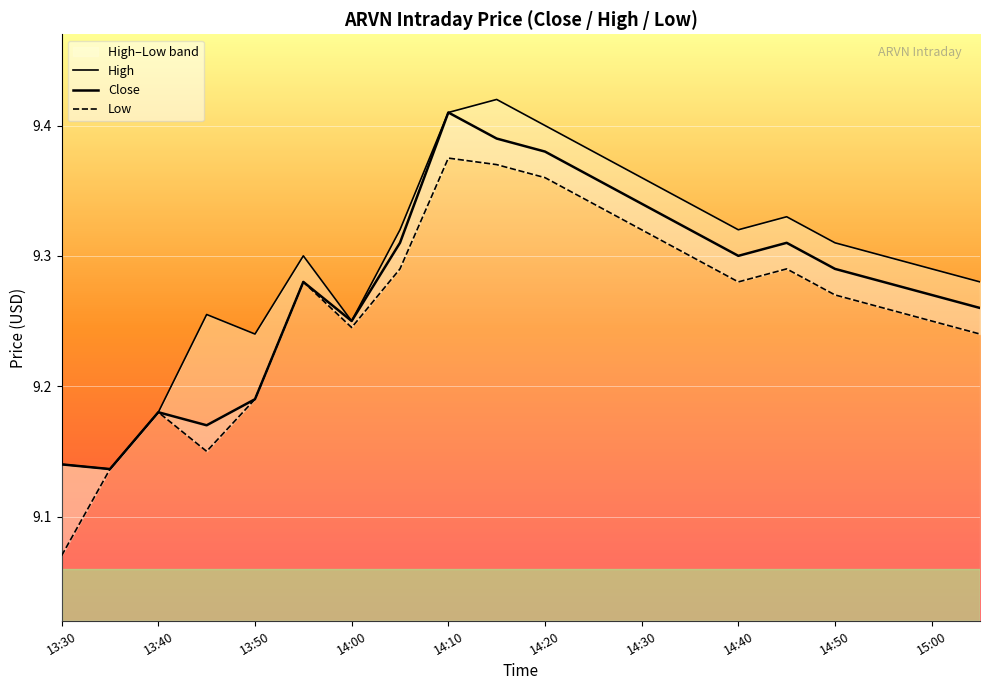

True or false: Low has a value of 4.6 at 15.

False